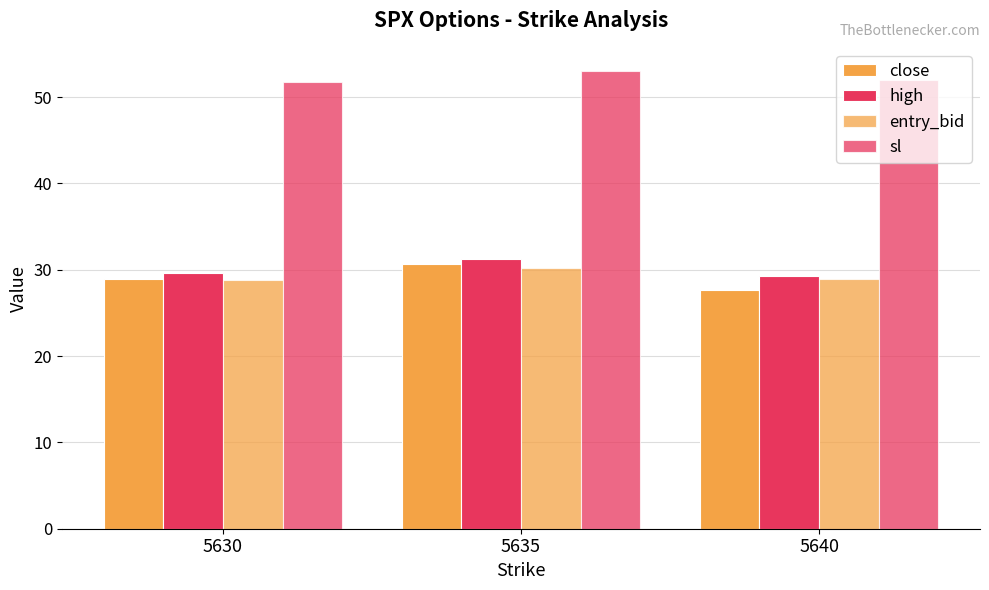

The sl series shows 53.1 at 5635. True or false?

True